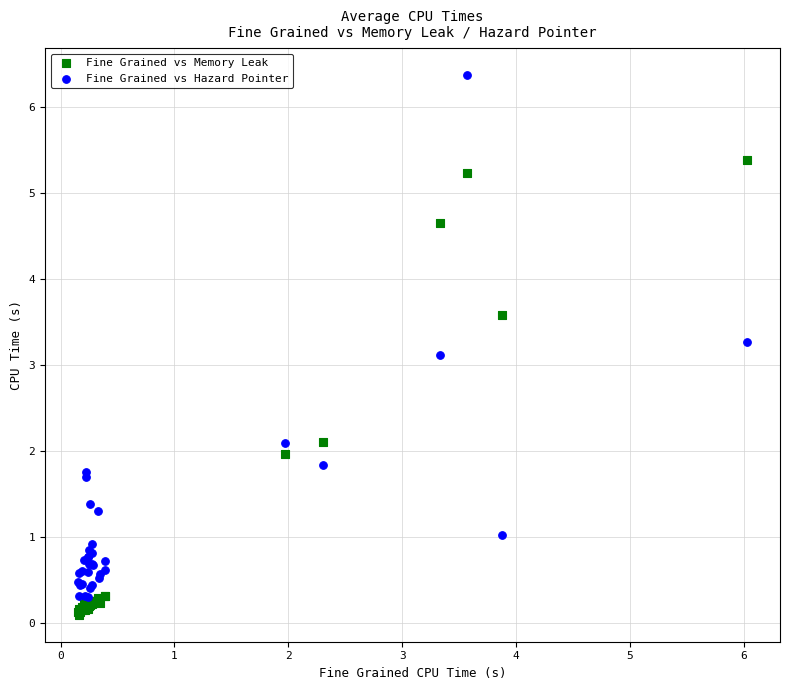

What are all the series names shown in the legend?

Fine Grained vs Memory Leak, Fine Grained vs Hazard Pointer